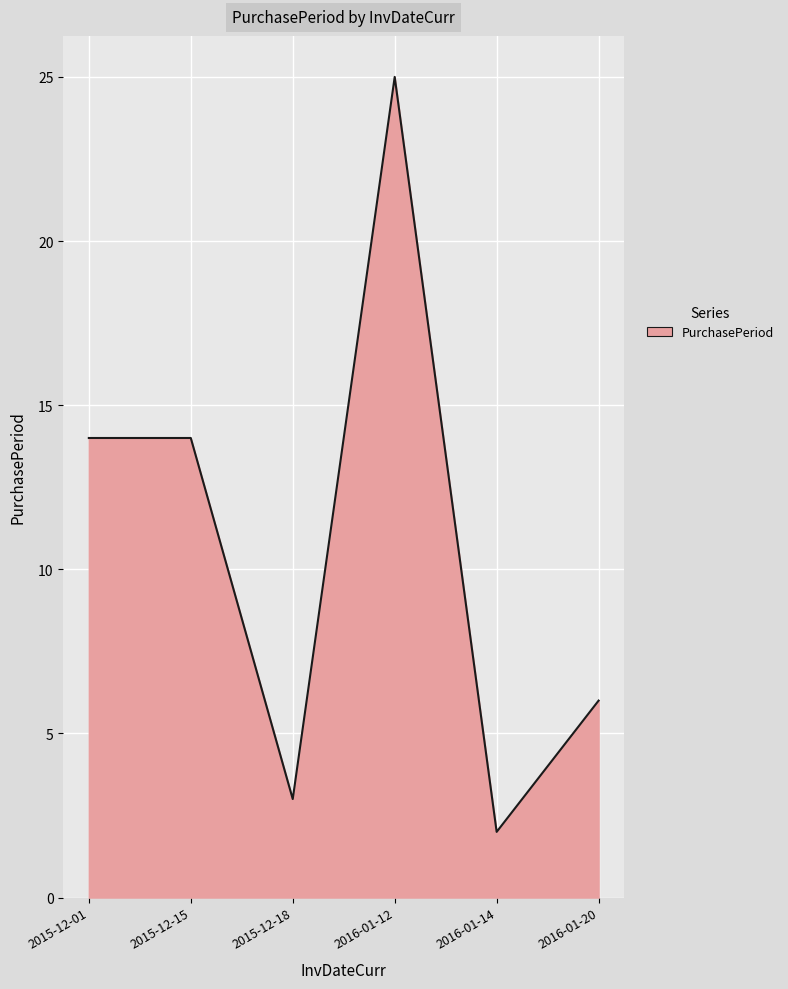

How many interior local valleys (lower than both neighbors) does the data have?

2